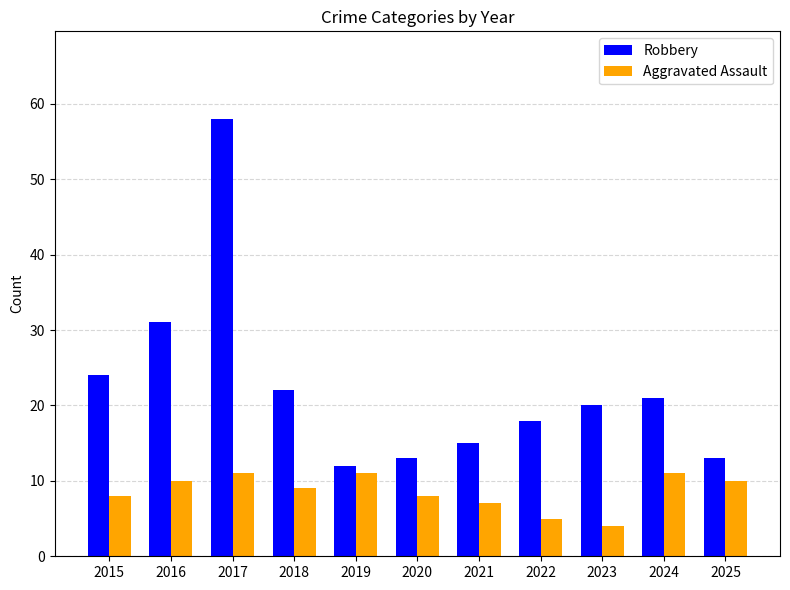

Which series has the largest total across all categories?

Robbery